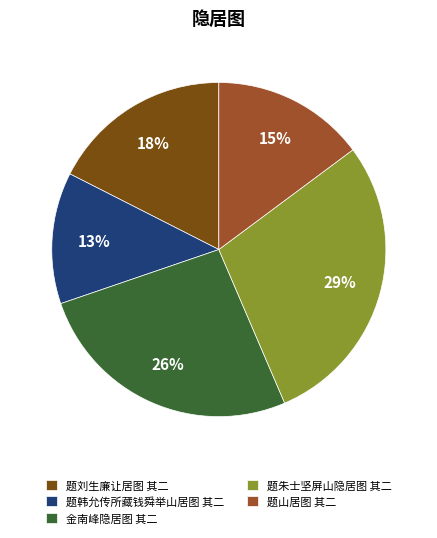

To the nearest percent, what is the difference between the largest and smallest slice percentages?

16%